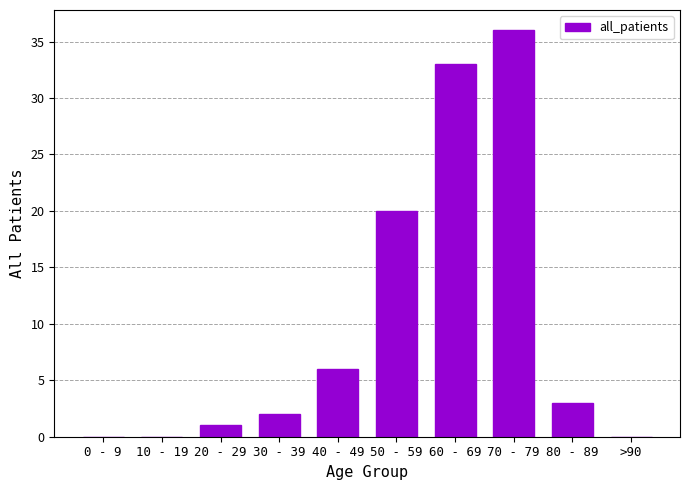

The chart shows a value of 0 at >90. True or false?

True